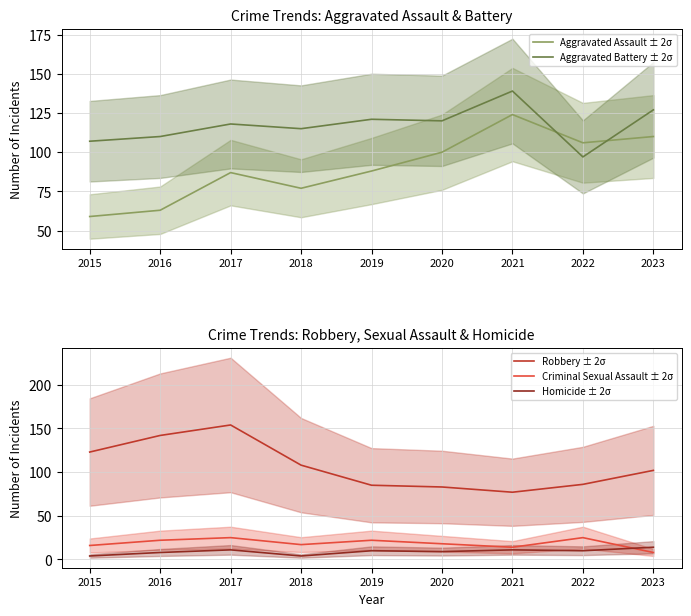

What is the difference between the second highest and second lowest values in the Robbery ± 2σ series?

59